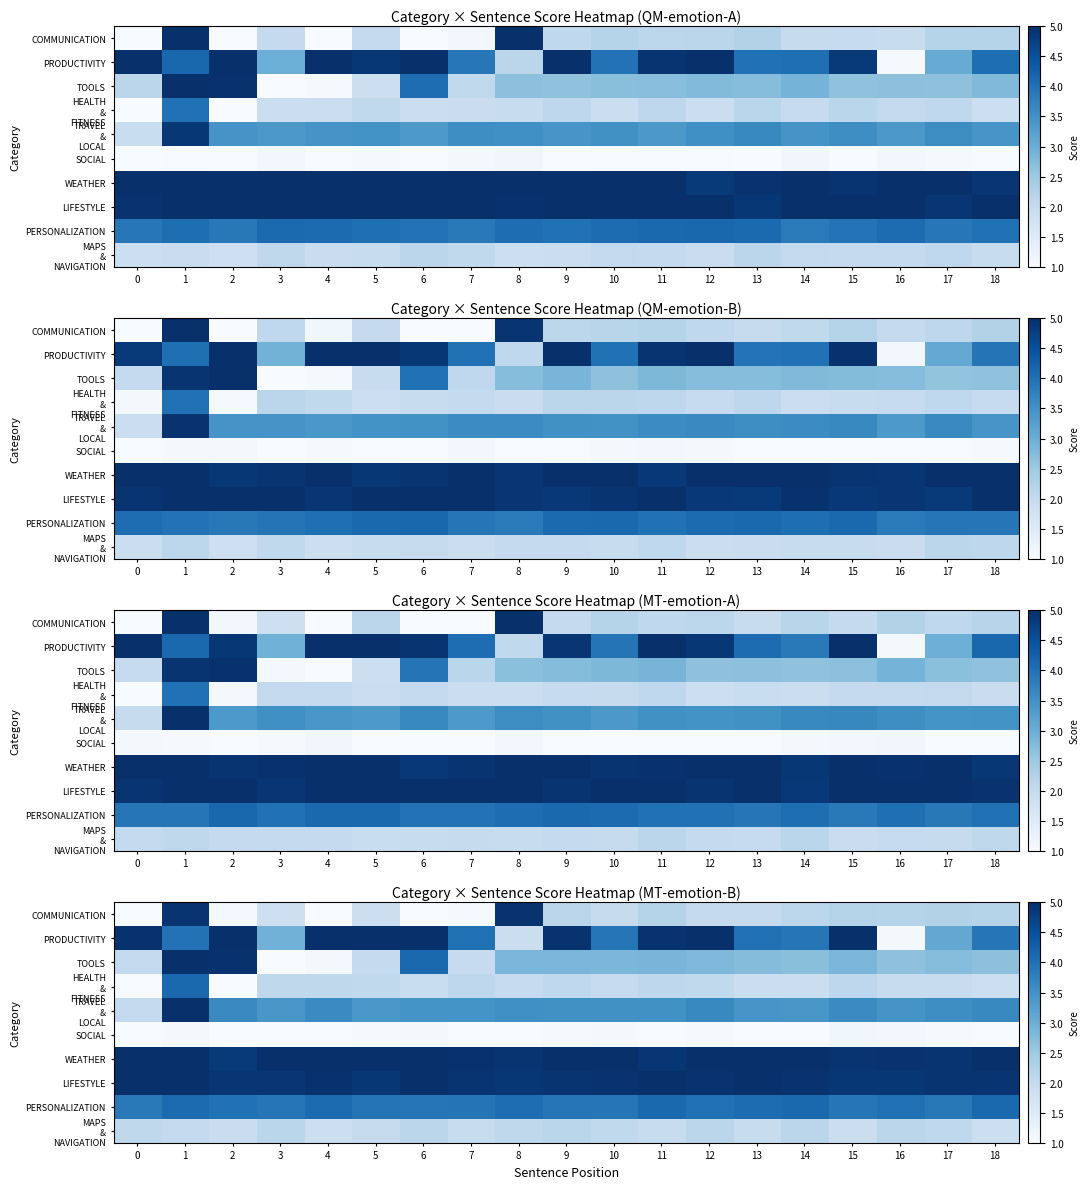

True or false: row_0 has a value of 0.6 at 6.

False